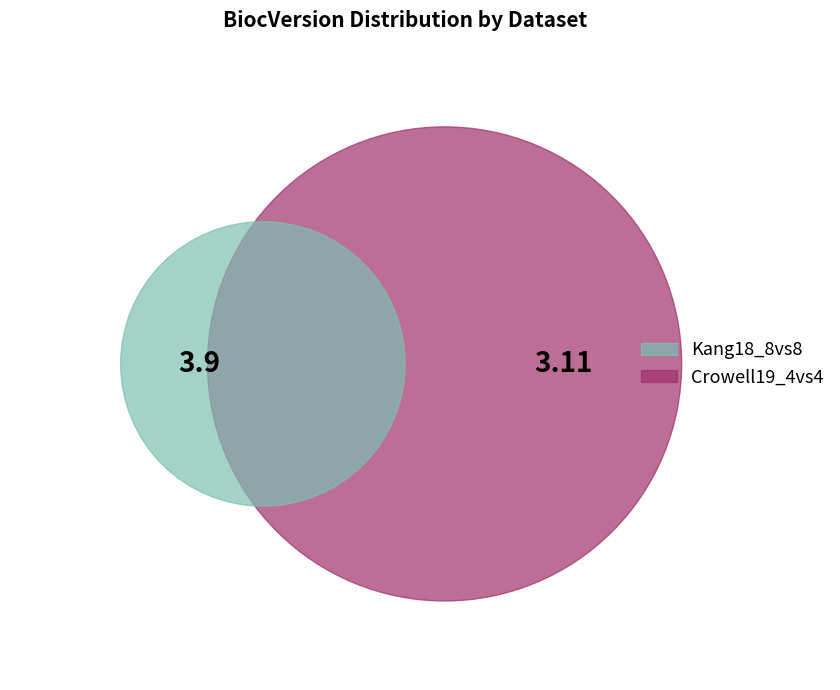

How many slices are in this pie chart?

2